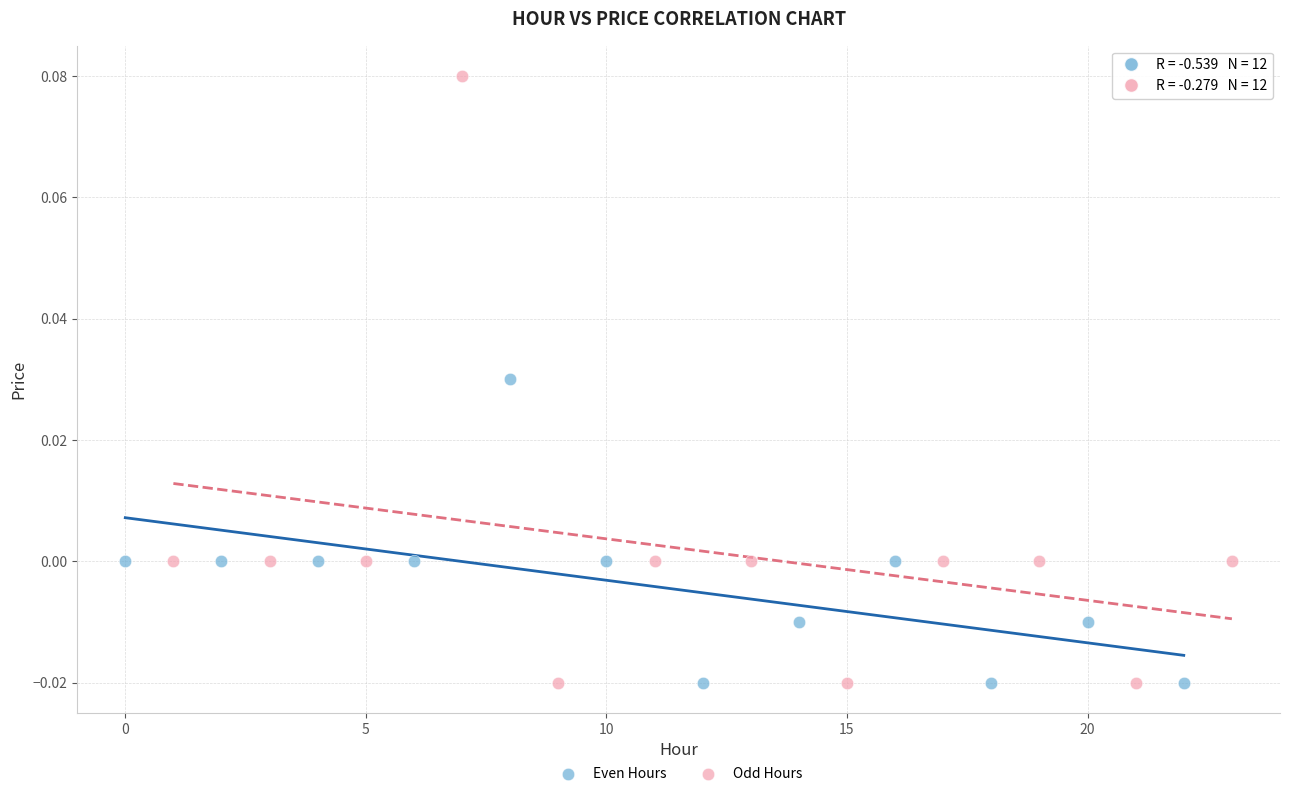

Which series contains the highest Y value?

Odd Hours